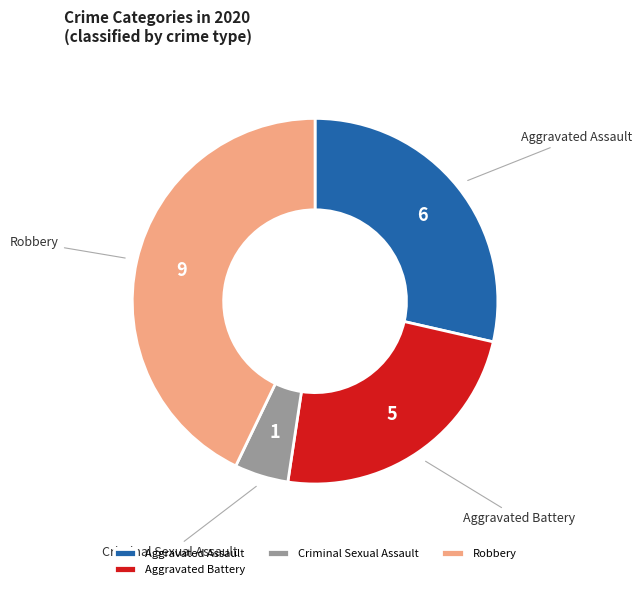

The Robbery slice represents 43% of the pie. True or false?

True